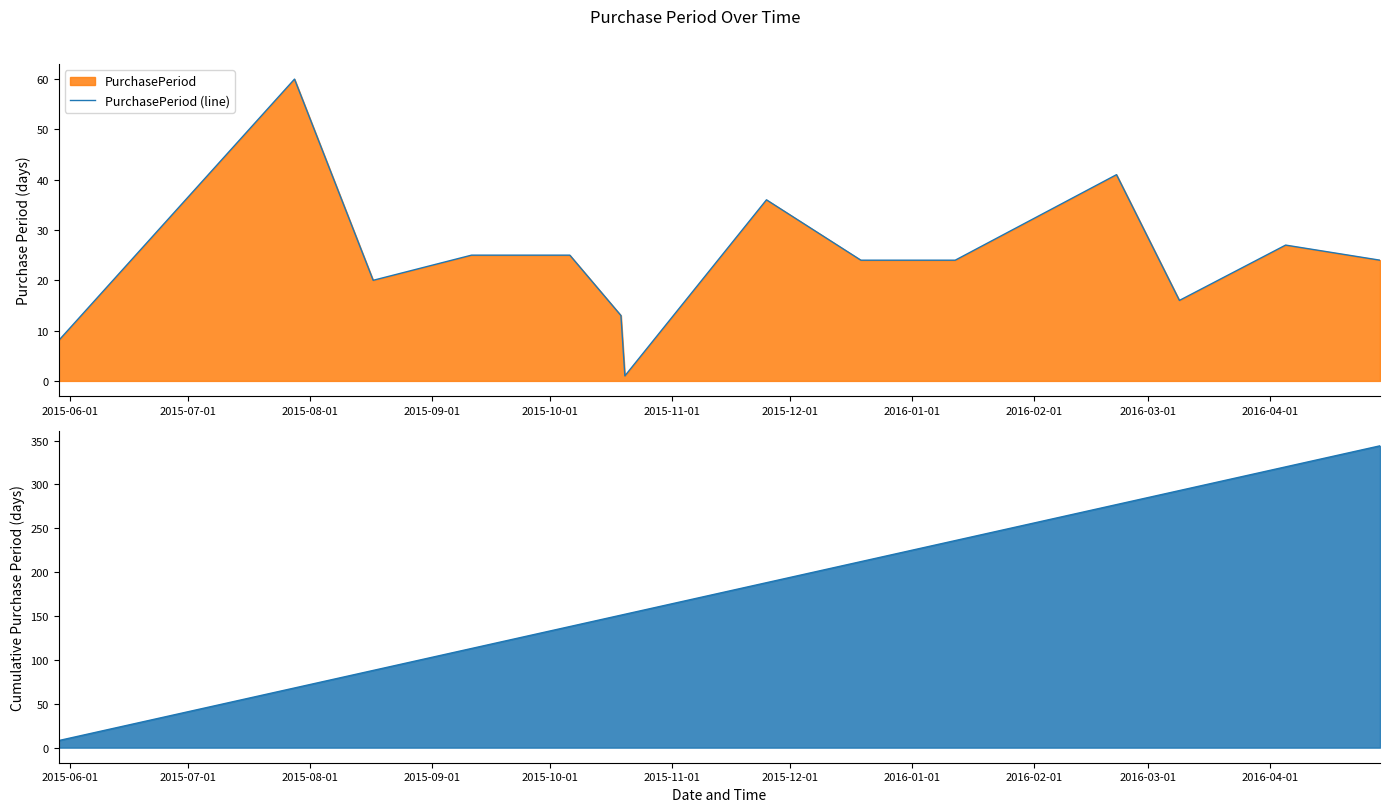

Reading right to left, extract all data points from this chart.

24	27	16	41	24	24	36	1	13	25	25	20	60	8